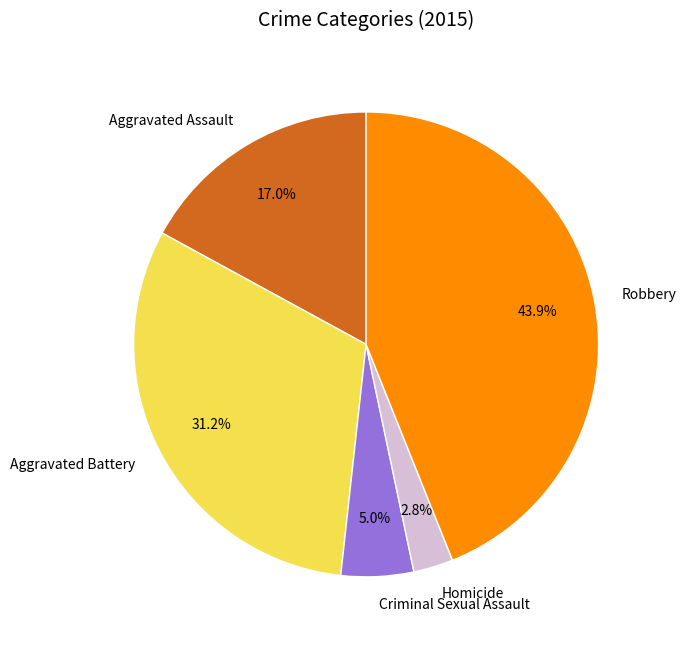

Which slice is the largest?

Robbery